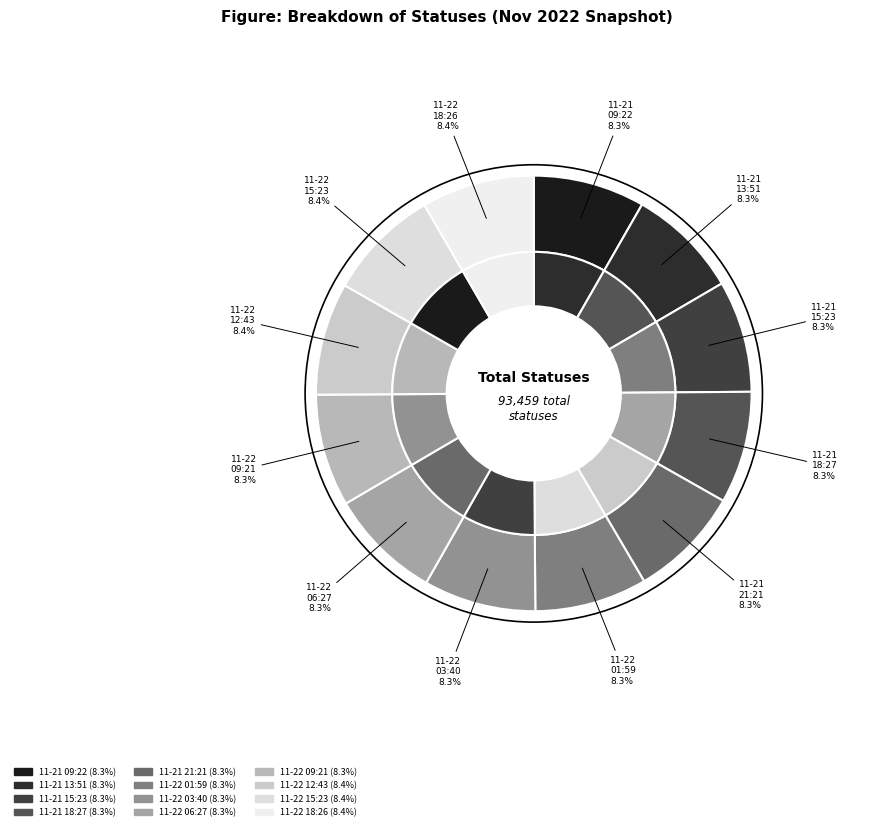

How many slices are in this pie chart?

12